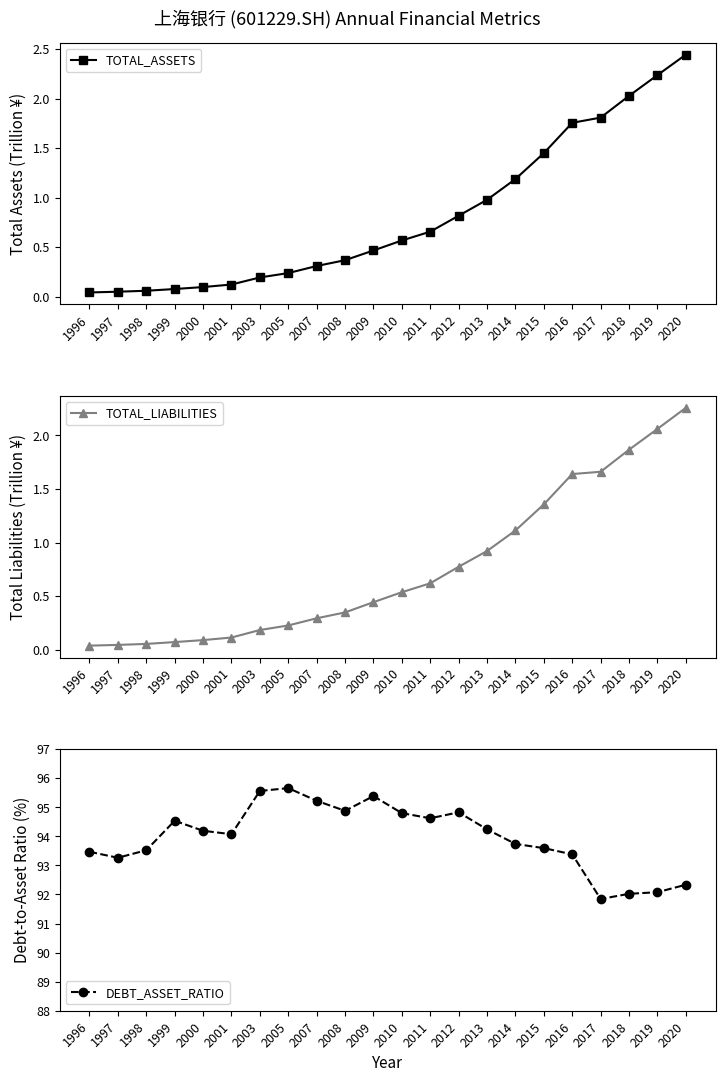

Which has a higher value, 2013 or 2016?

2016